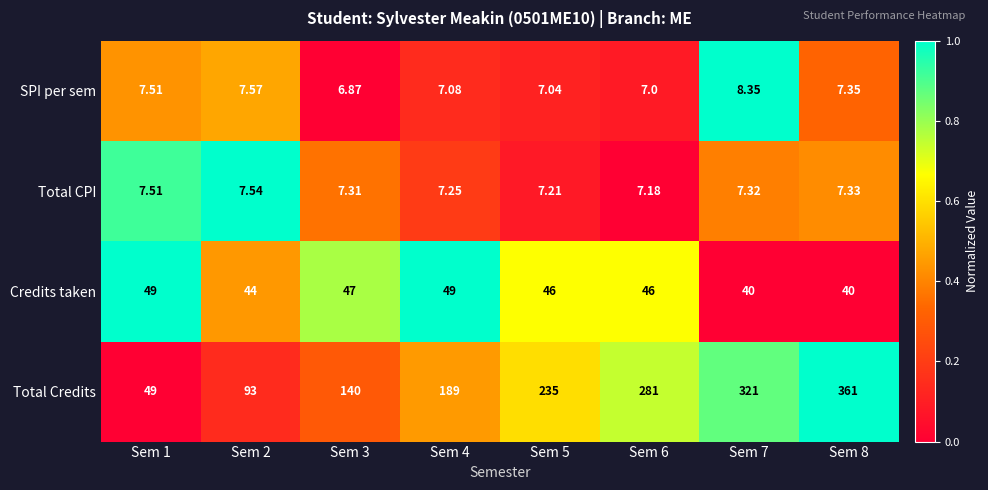

Rank the series by their maximum value, from highest to lowest.

Total Credits, Credits taken, SPI per sem, Total CPI